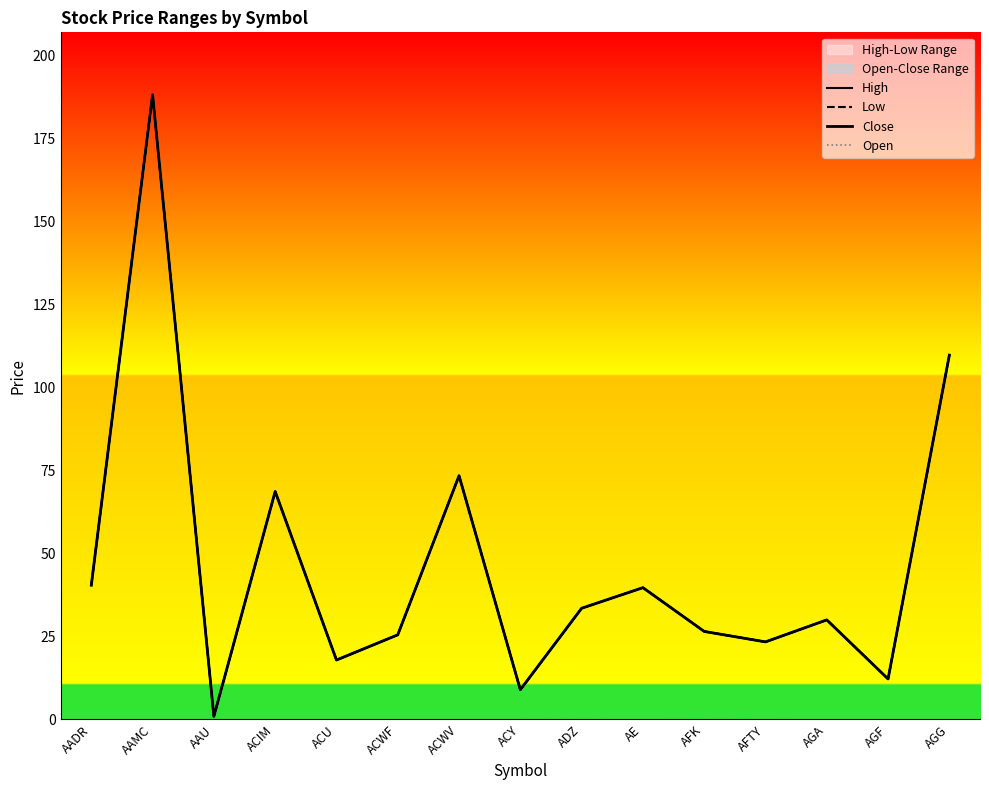

True or false: Close and Low cross at least once.

False